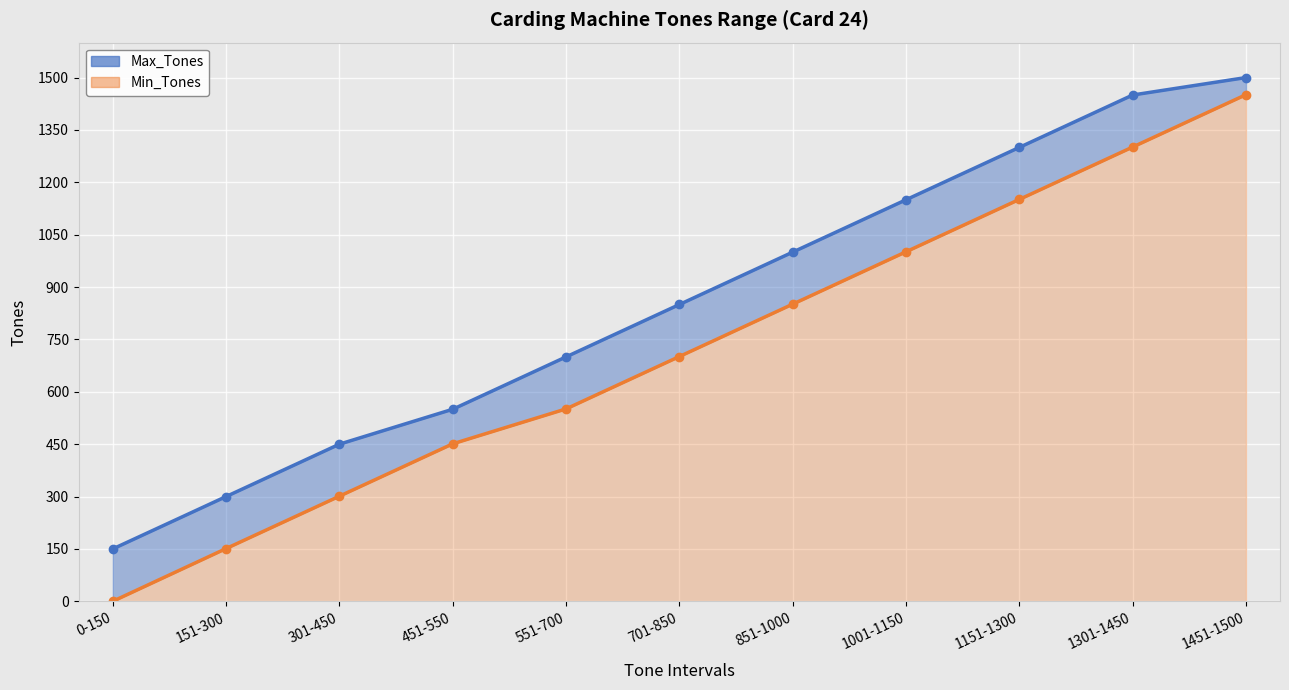

True or false: Max_Tones and Min_Tones cross at least once.

False